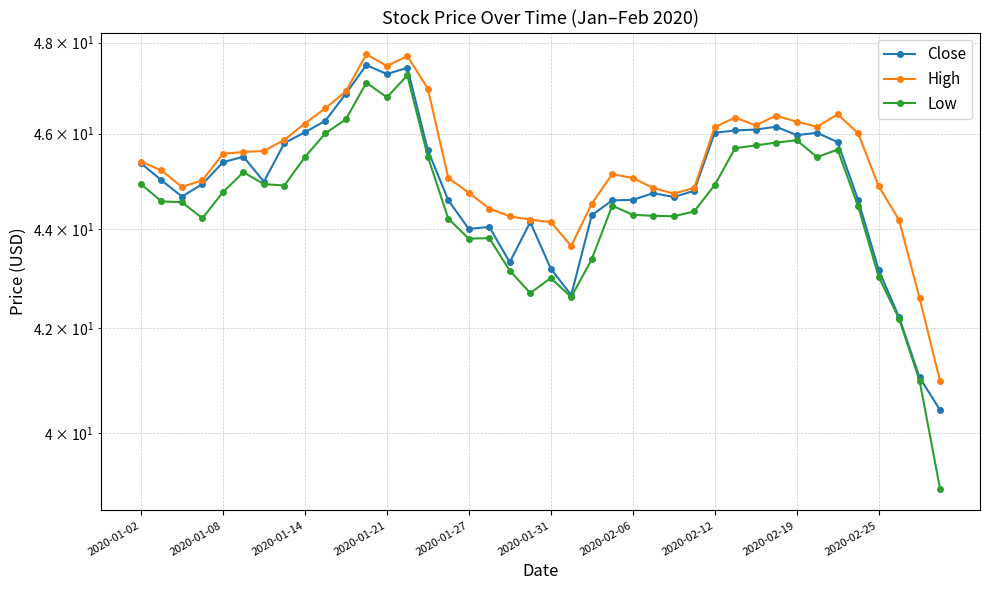

In Low, how many points are lower than both neighbors (excluding endpoints)?

8